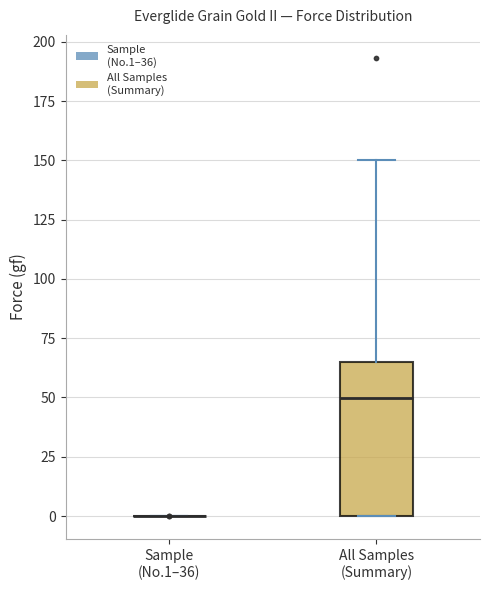

Which box is the tallest, from its lower edge to its upper edge?

All Samples (Summary)